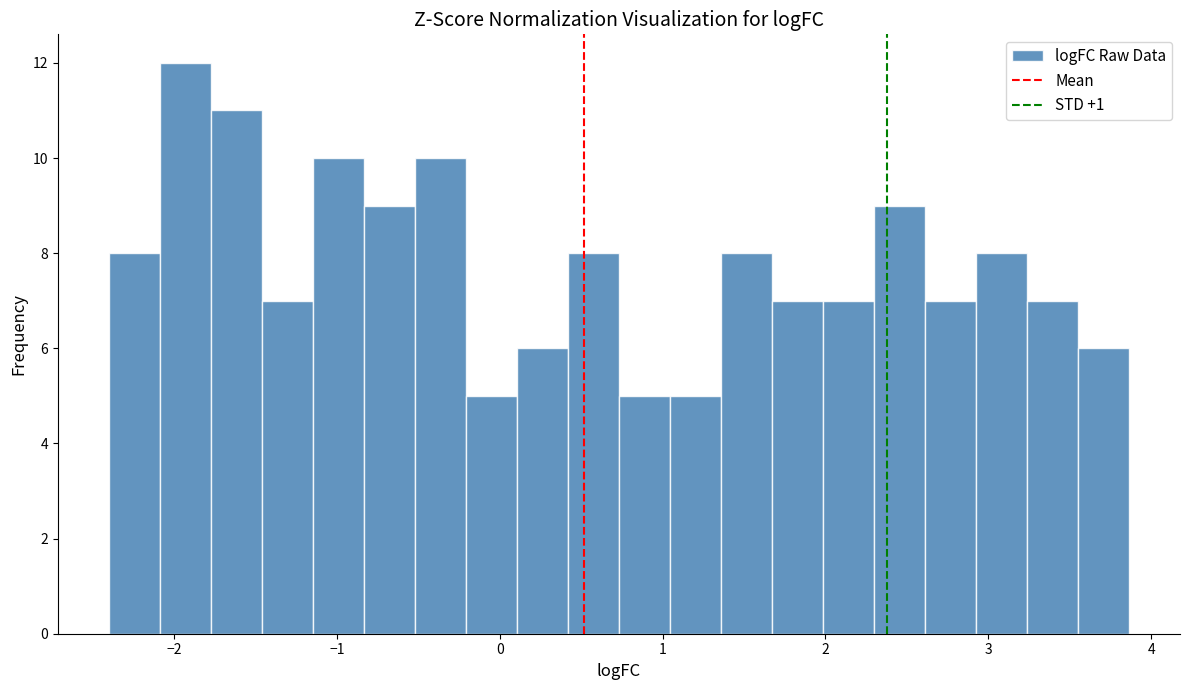

Read against the x-axis, roughly where is the centre of the tallest bar?

-1.9